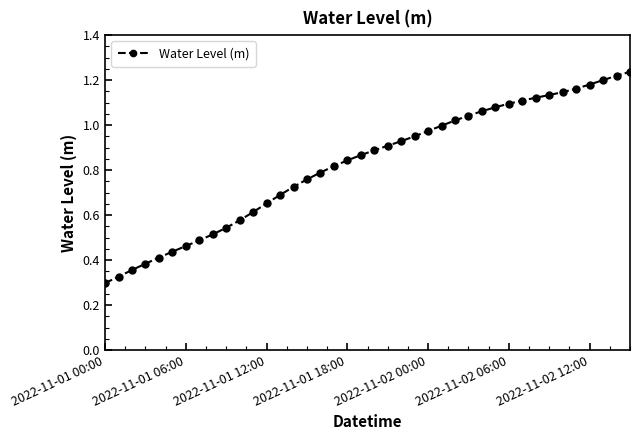

What is the sum of all values?

33.0